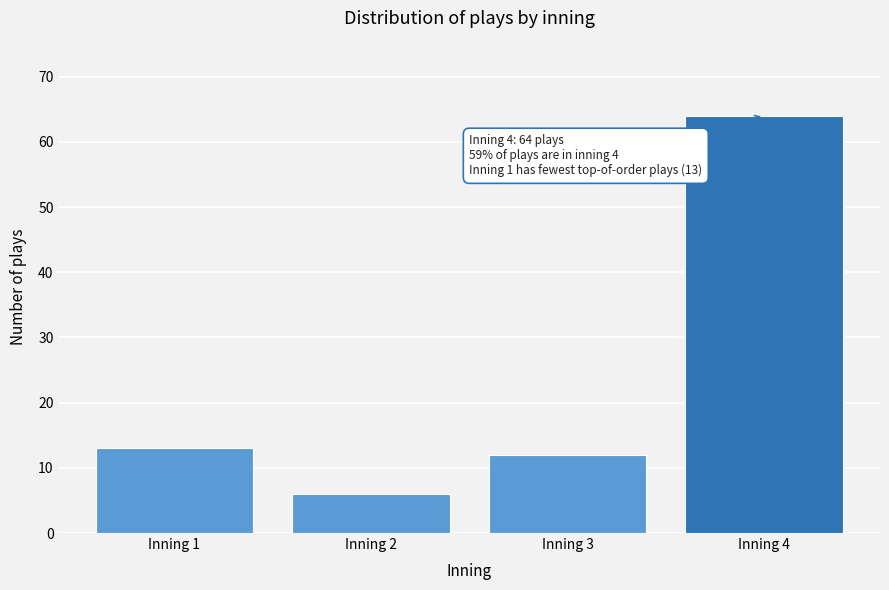

Reading left to right, what are all the values shown in this chart?

13	6	12	64